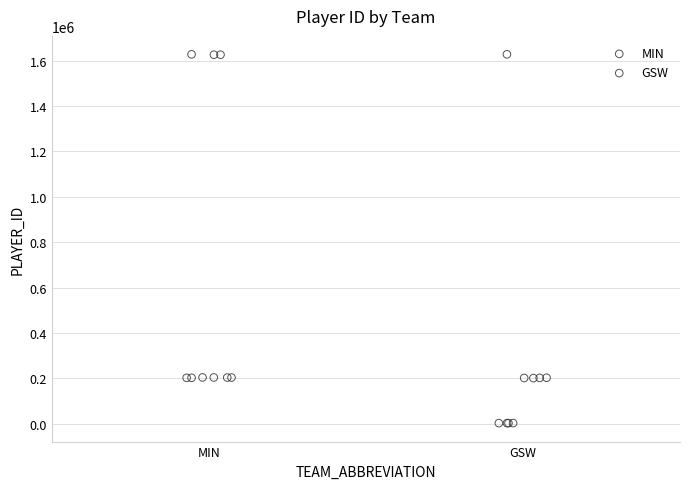

Which series contains the lowest Y value?

GSW